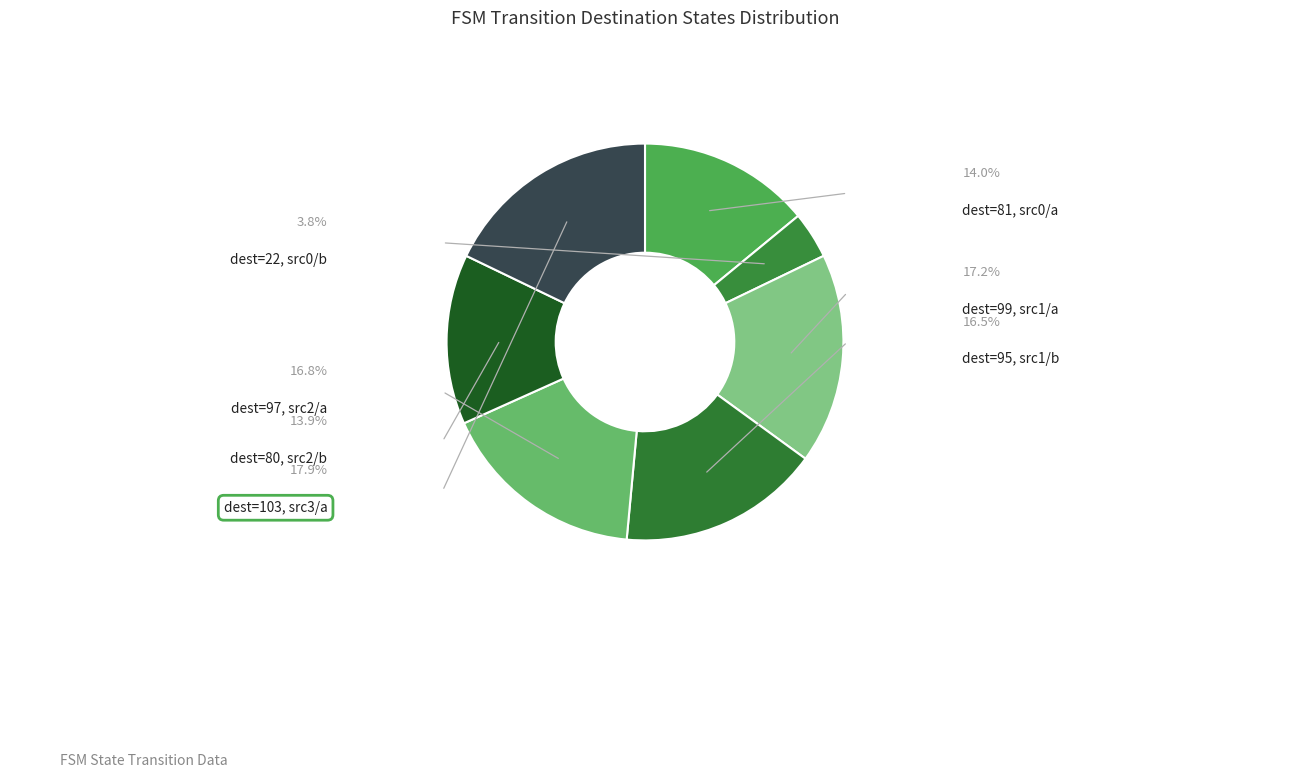

How many segments does this pie chart have?

7